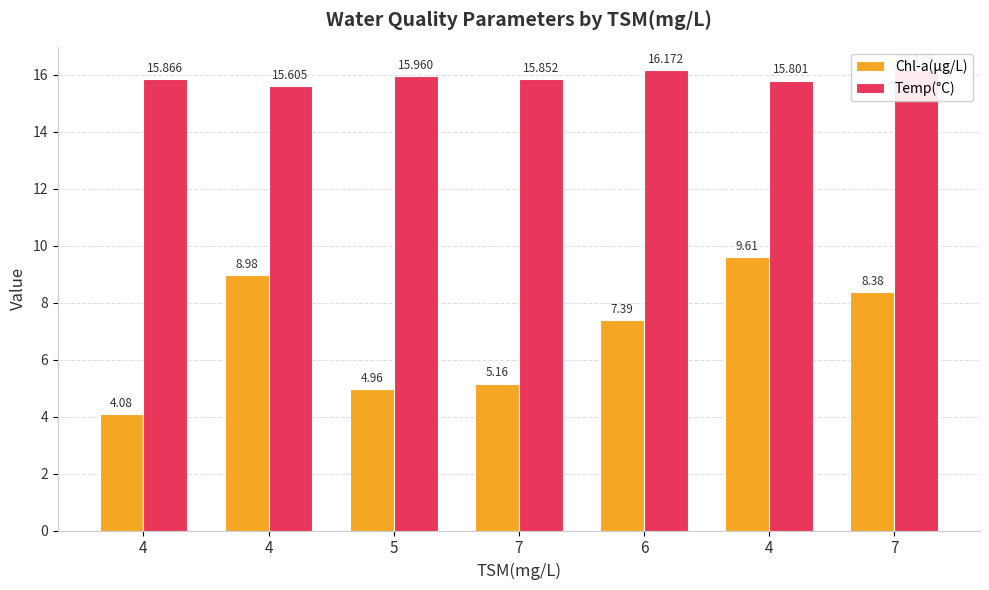

What value does the Chl-a(μg/L) series have at 7?

8.4